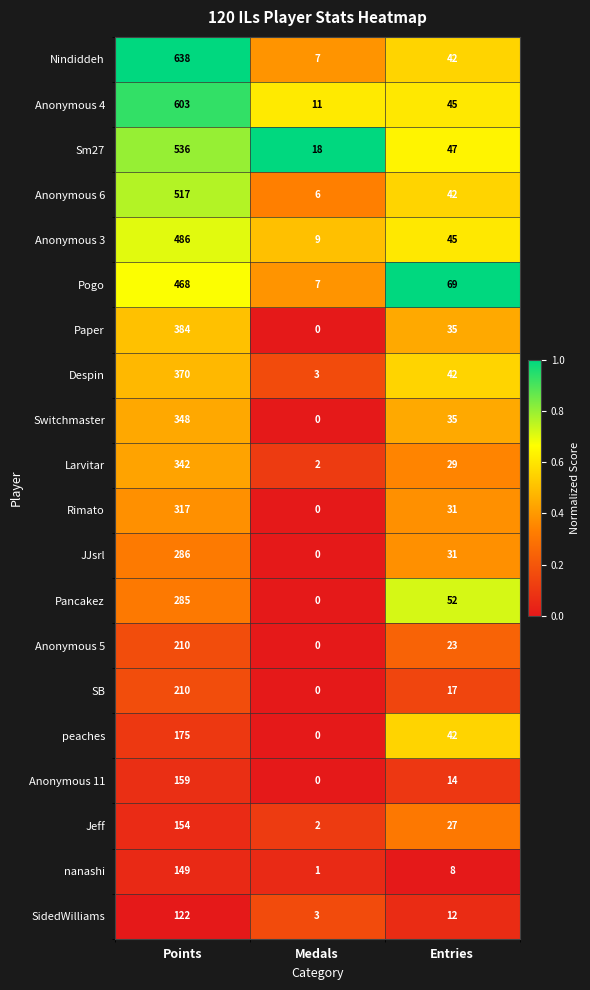

What is the average value of the Nindiddeh series?

229